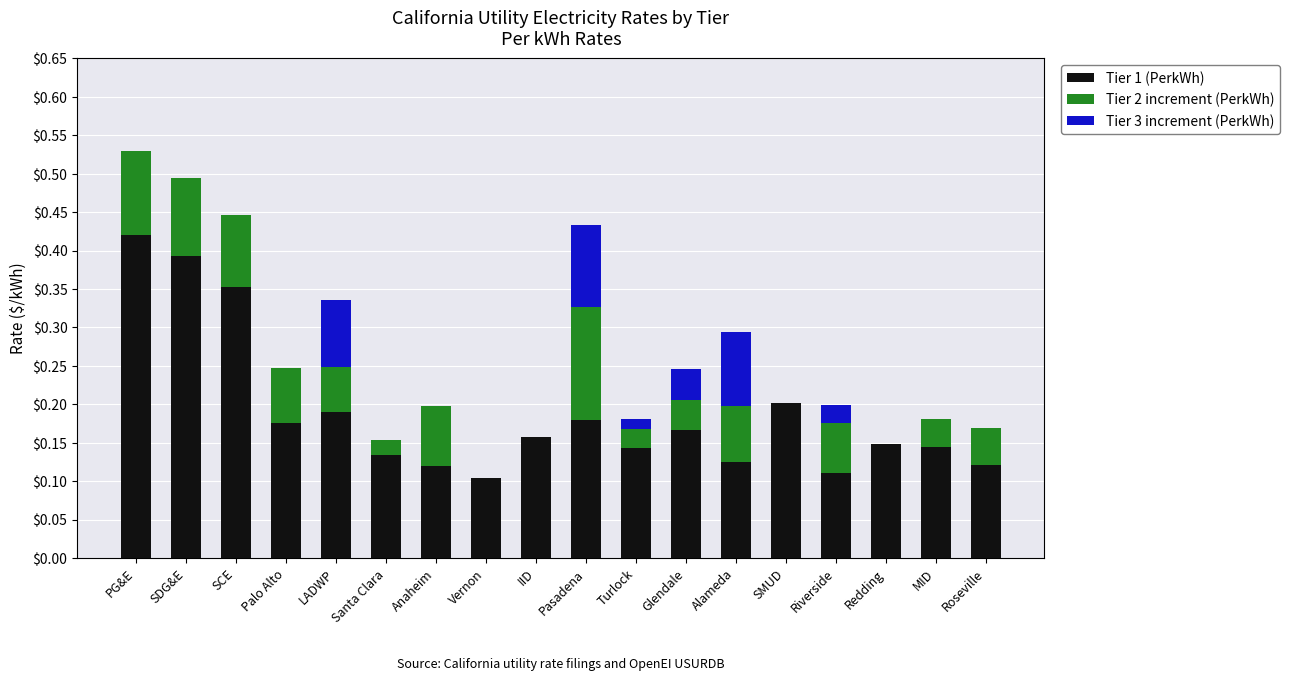

The value of Tier 1 (PerkWh) at MID is 0.2. True or false?

False